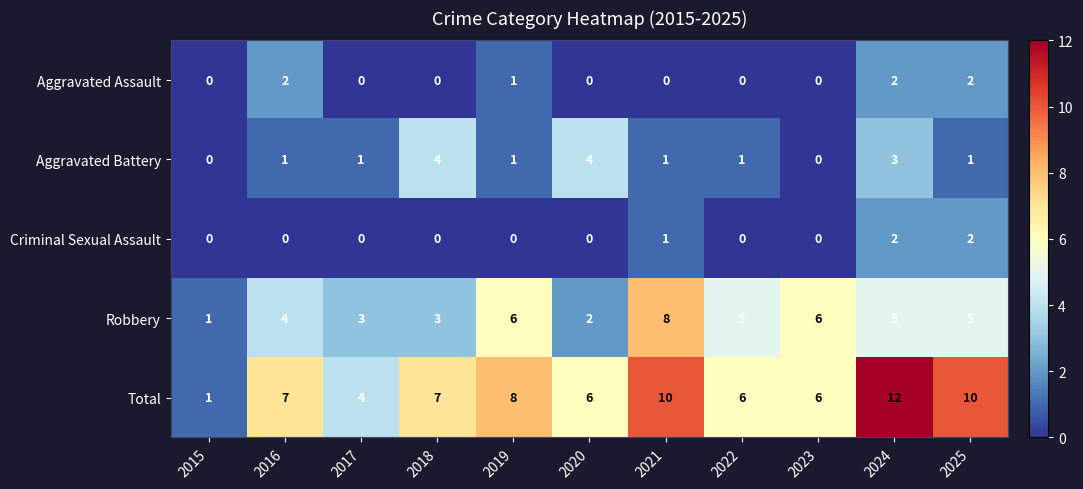

What is the greatest value displayed?

12